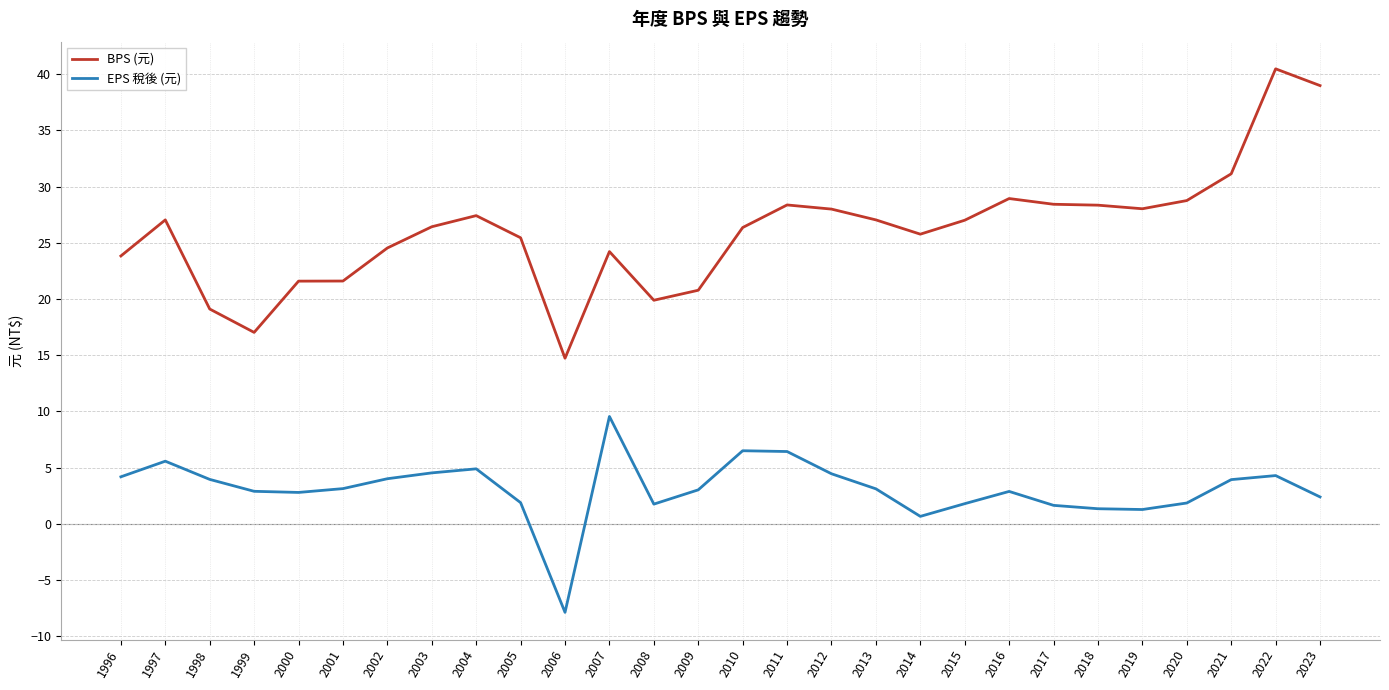

What is the smallest value displayed?

-7.9